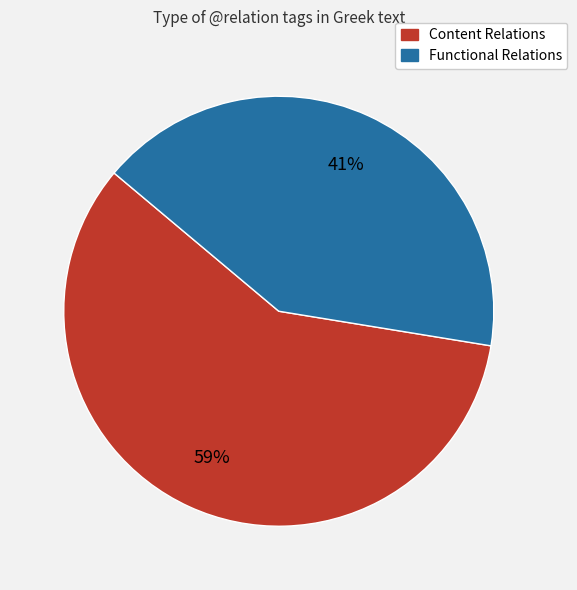

How many slices are in this pie chart?

2